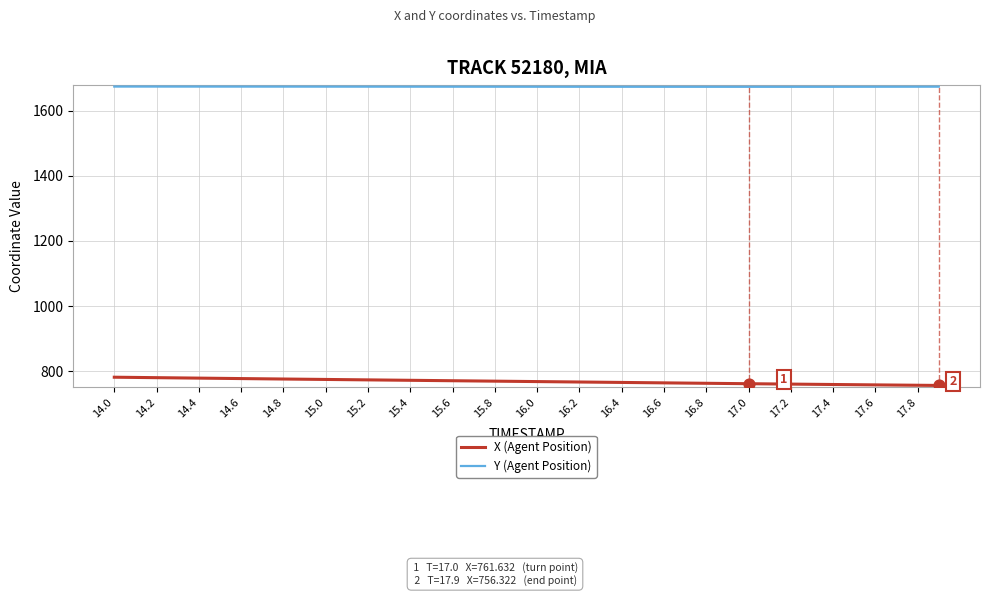

What is the minimum value shown in the chart?

756.3